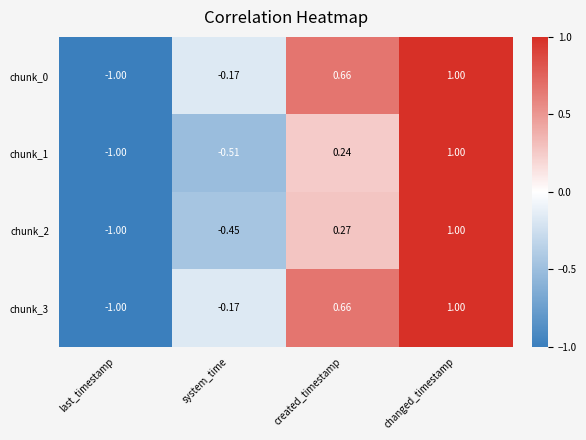

Rank the categories by chunk_2 value from lowest to highest.

last_timestamp, system_time, created_timestamp, changed_timestamp